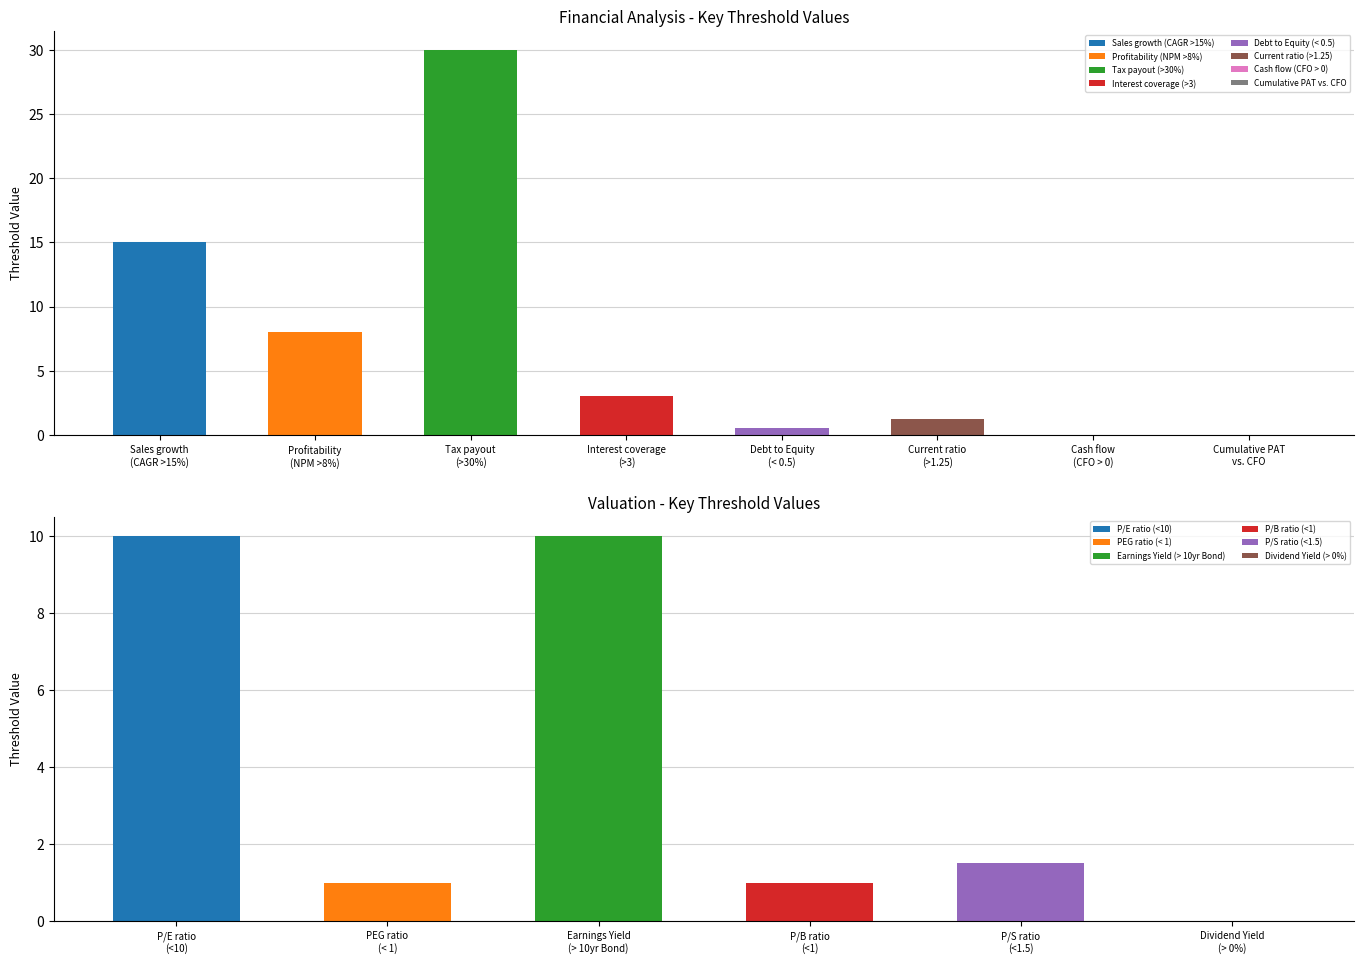

Does the chart contain any negative values?

No